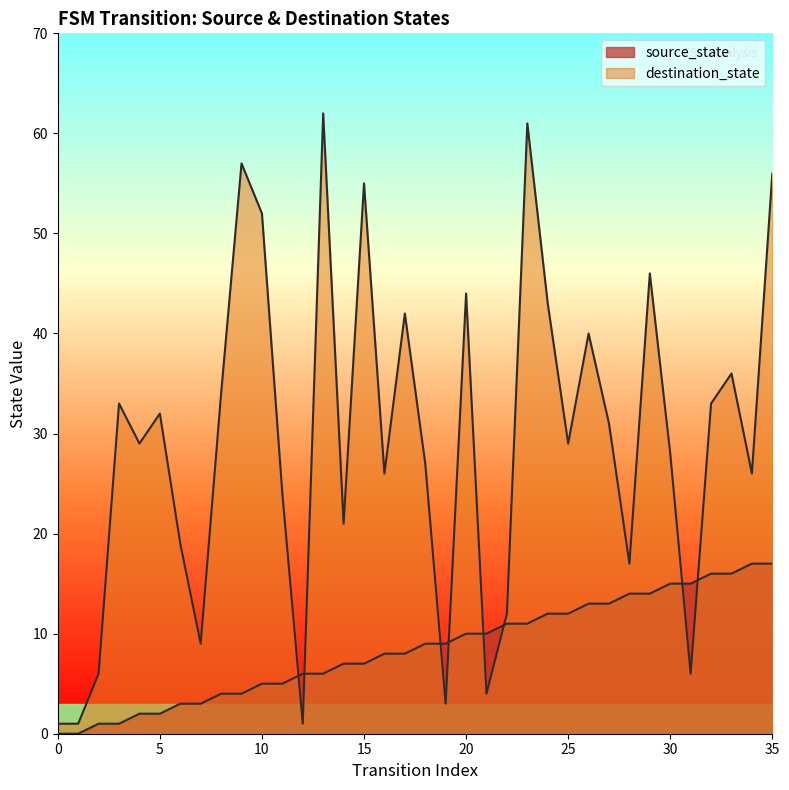

What is the difference between the maximum and second lowest values in the destination_state series?

61